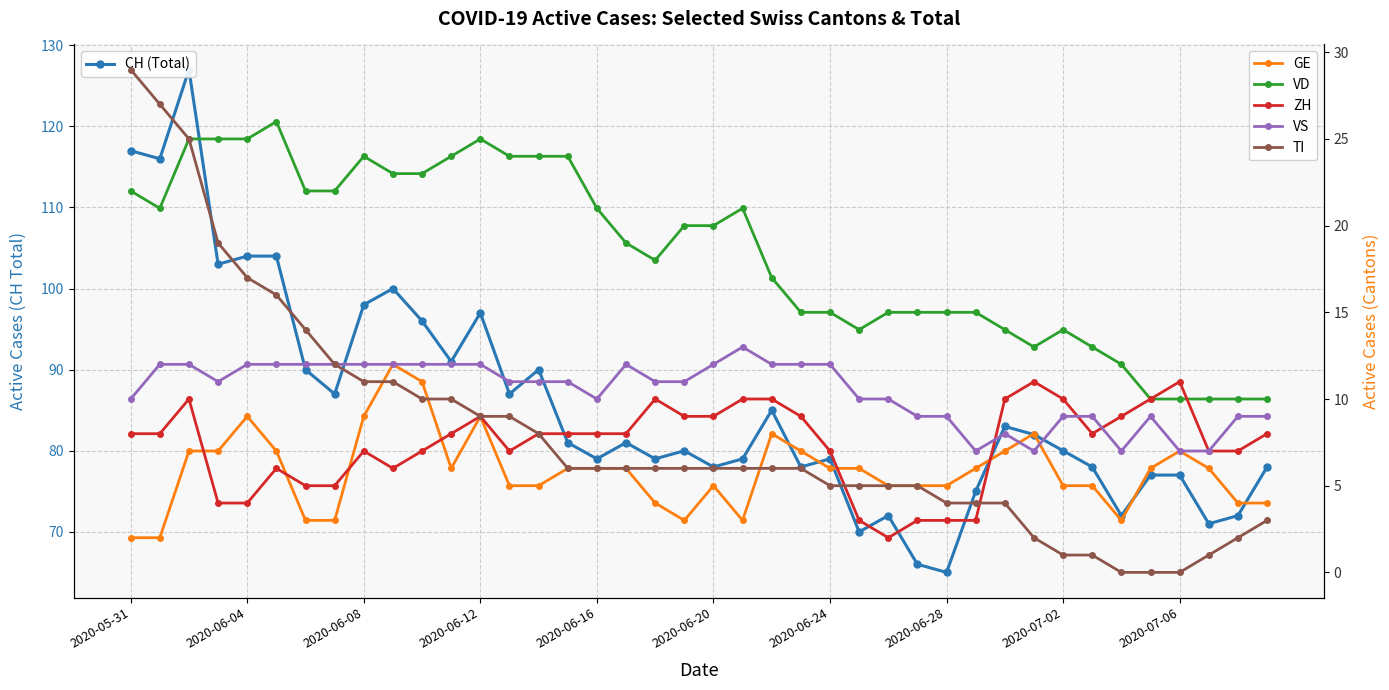

Which category has the lowest value in the CH (Total) series?

2020-06-28